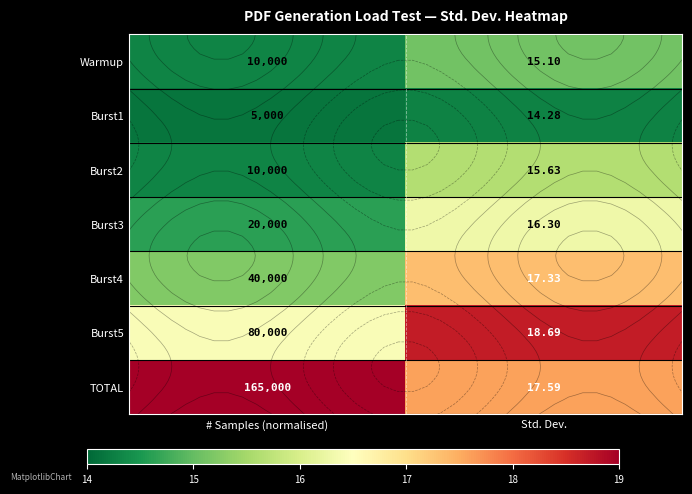

List the series in order of their peak value, lowest first.

Burst1, Warmup, Burst2, Burst3, Burst4, Burst5, TOTAL